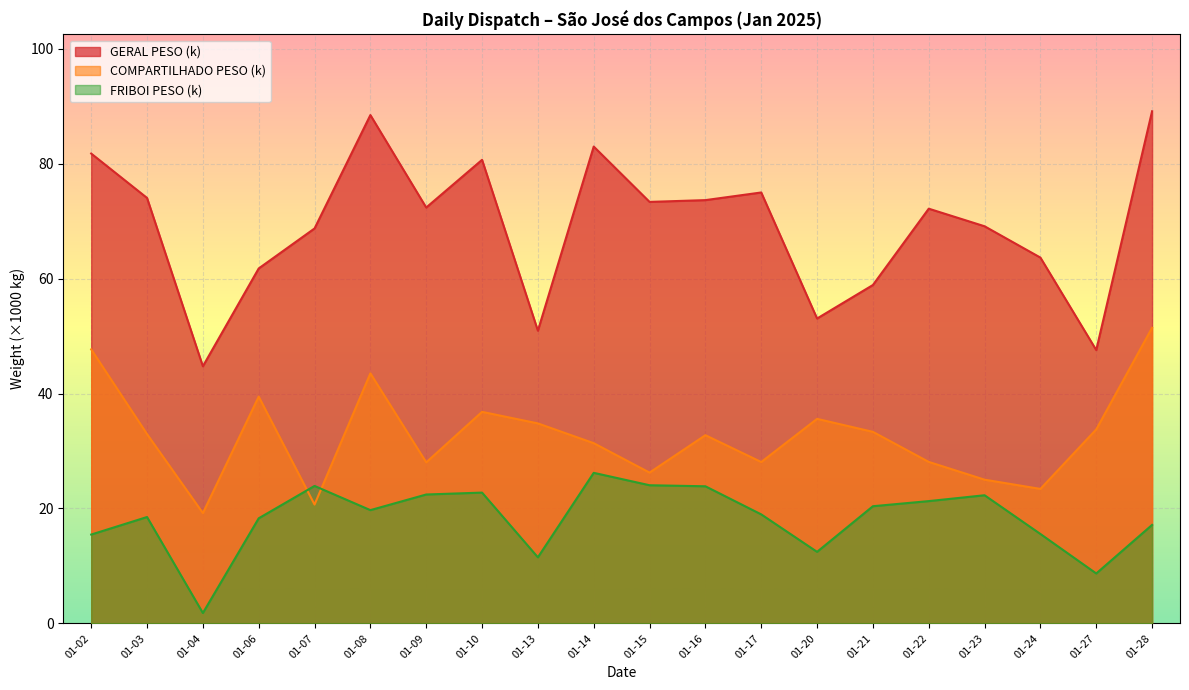

What is the value of the GERAL PESO (k) point at the 20th from the left?

89.1